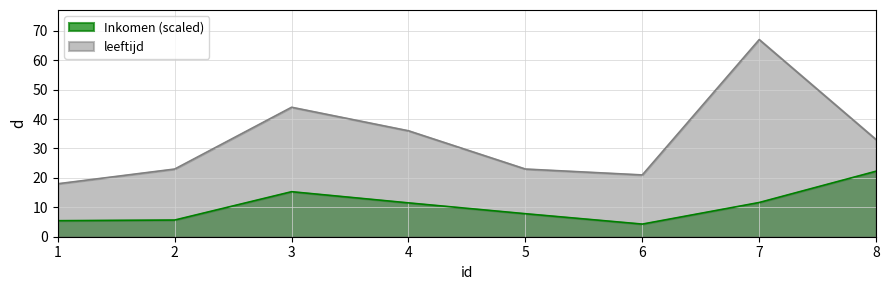

At how many categories does at least one series exceed 43?

2